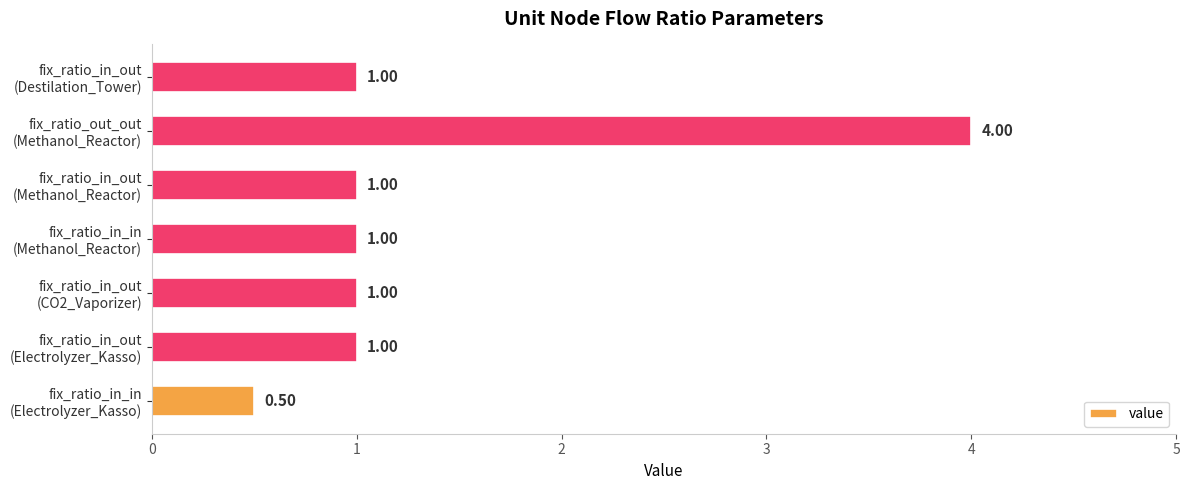

What is the average value?

1.4